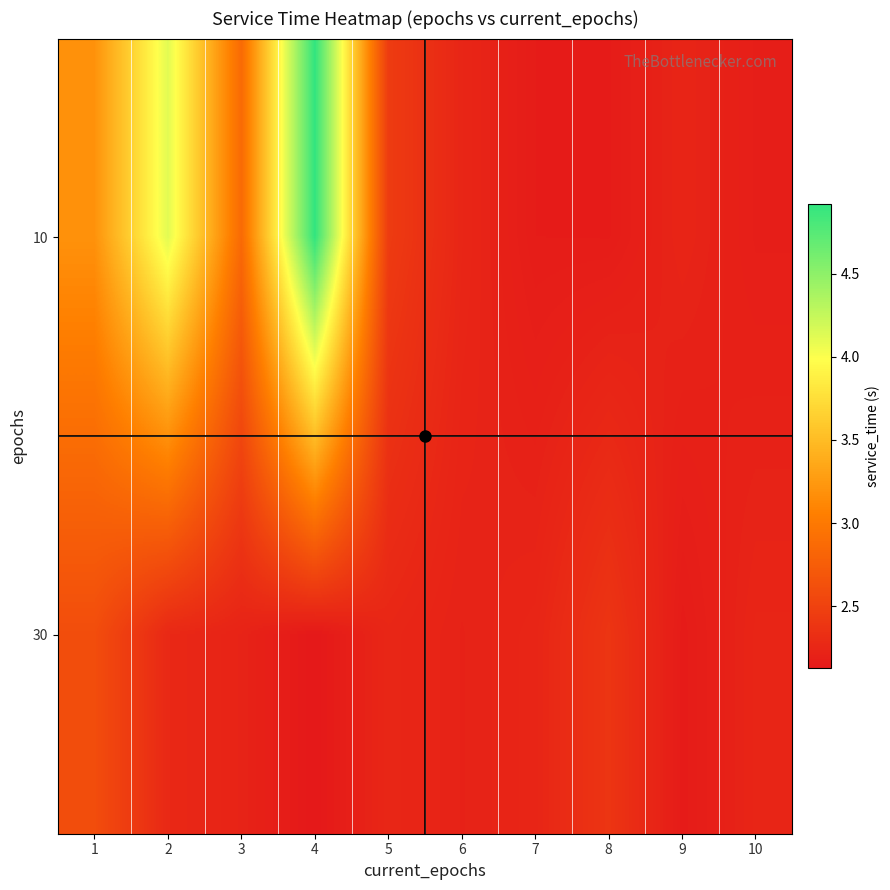

At how many categories does at least one series exceed 2?

10